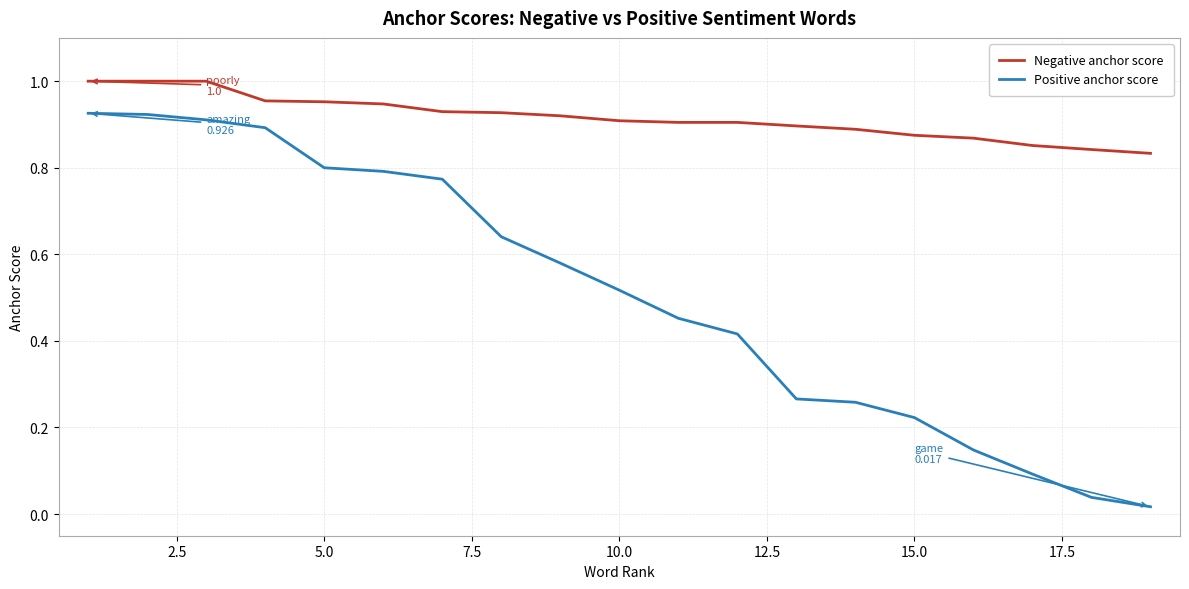

List the series in order of their peak value, highest first.

Negative anchor score, Positive anchor score